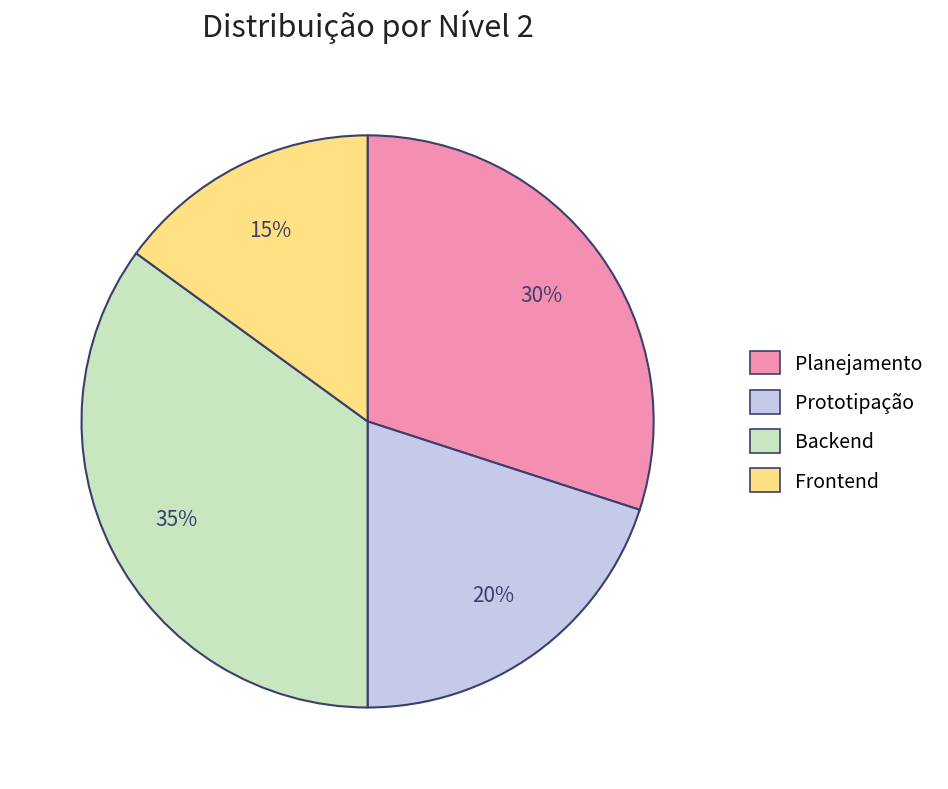

To the nearest percent, what portion does Backend represent?

35%